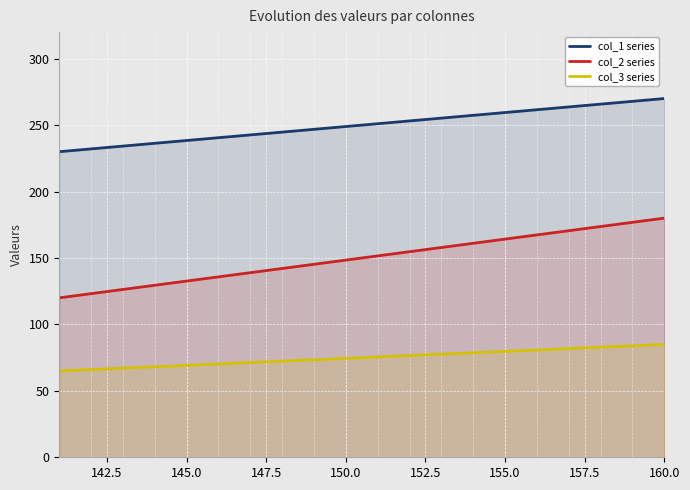

What is the sum of all col_1 series values?

5000.0